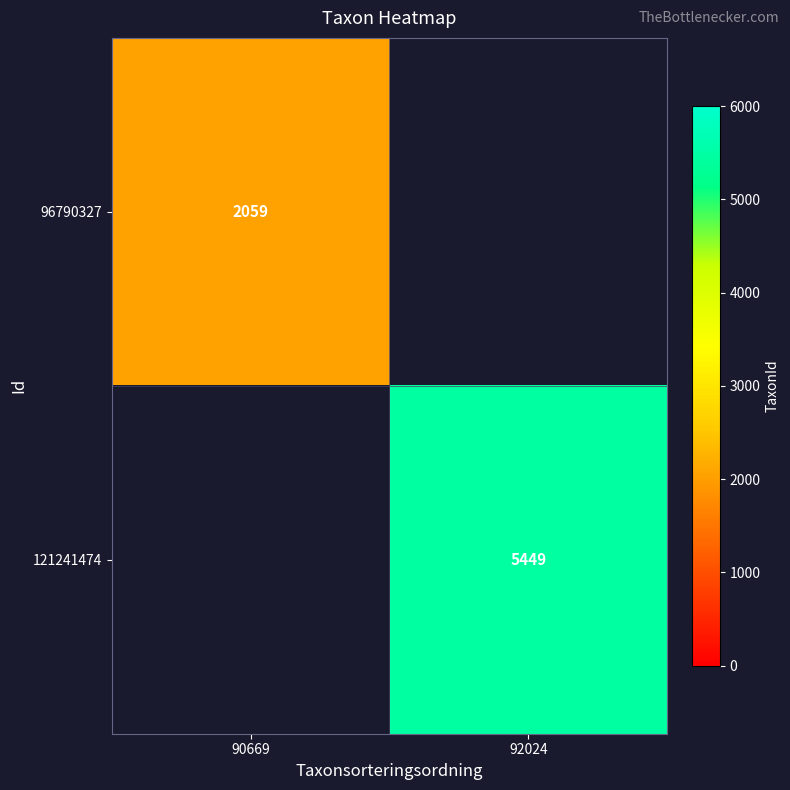

True or false: 96790327 has a value of 2059 at 90669.

True